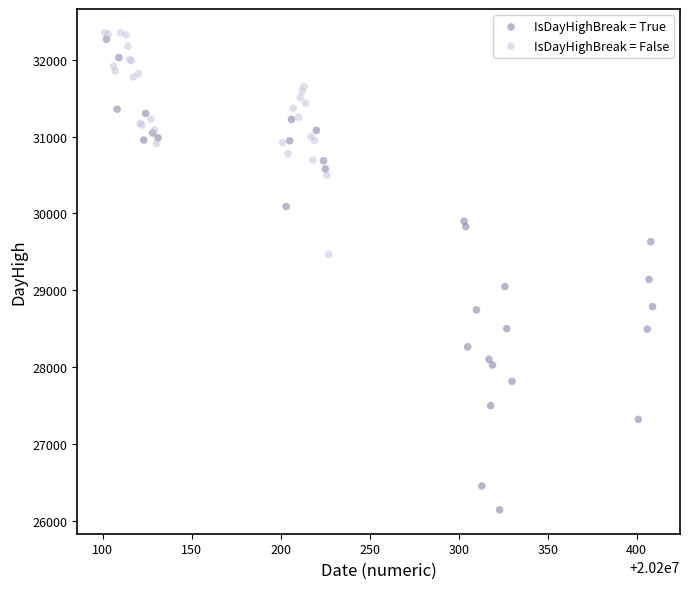

Which series reaches the minimum Y coordinate?

IsDayHighBreak = True